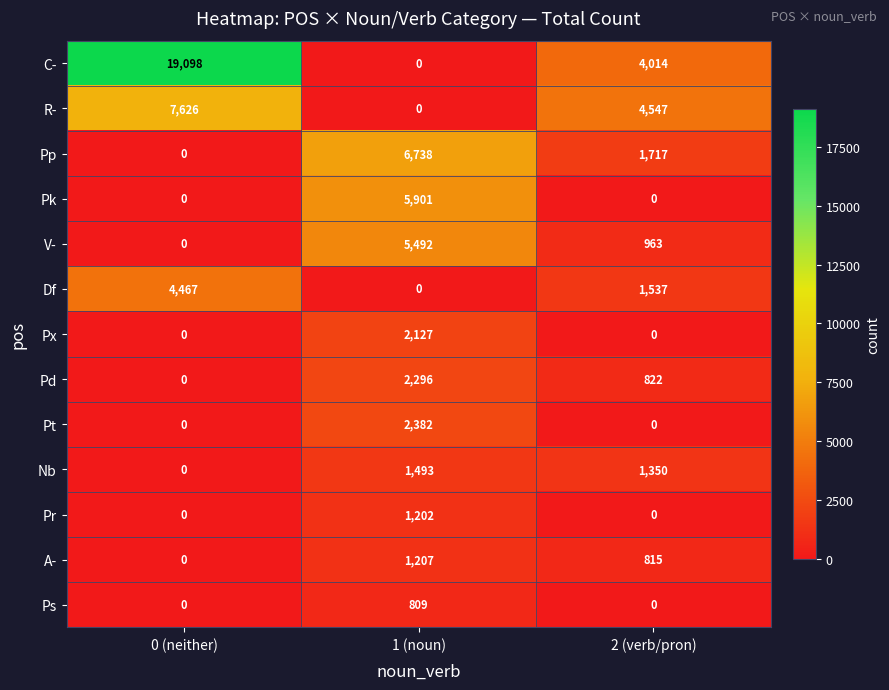

What is the spread (max minus min) of values at 0 (neither)?

19098